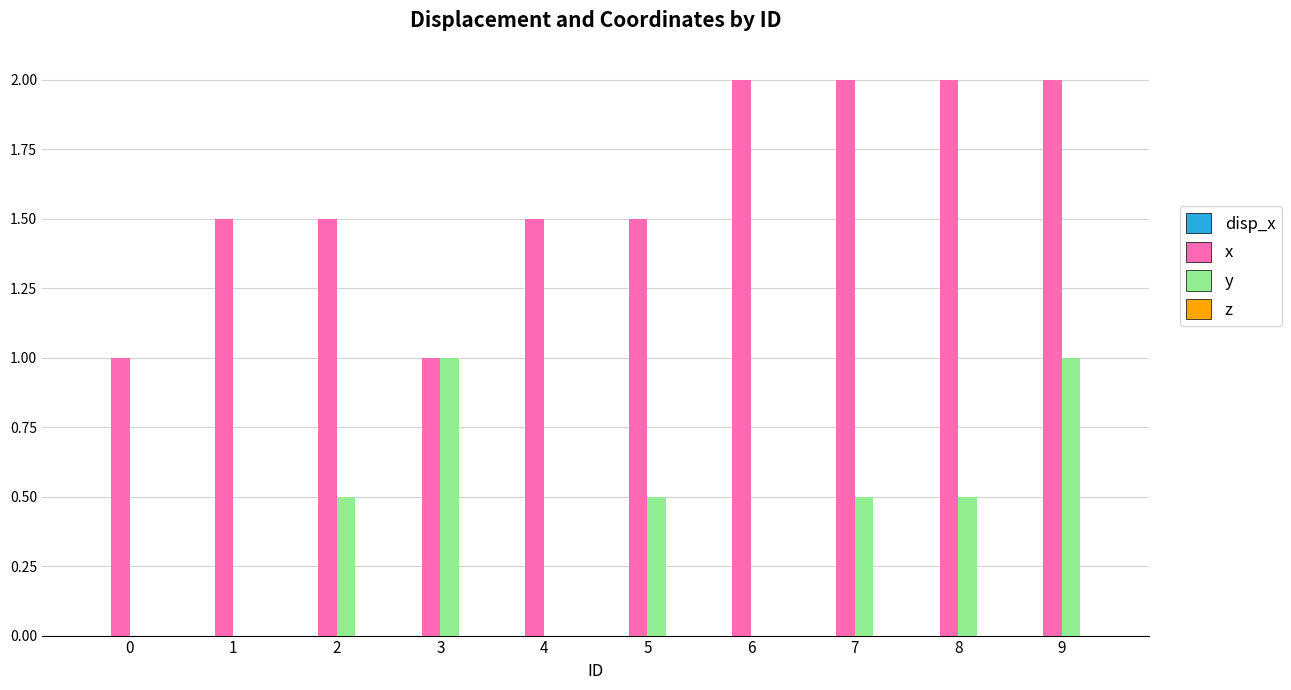

The value of y at 2 is 0.9. True or false?

False